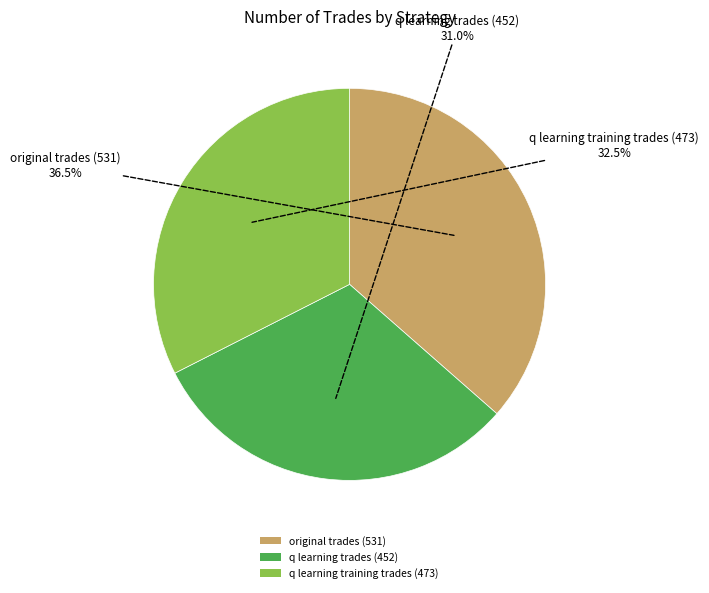

Which slice is the smallest?

q learning trades (452)